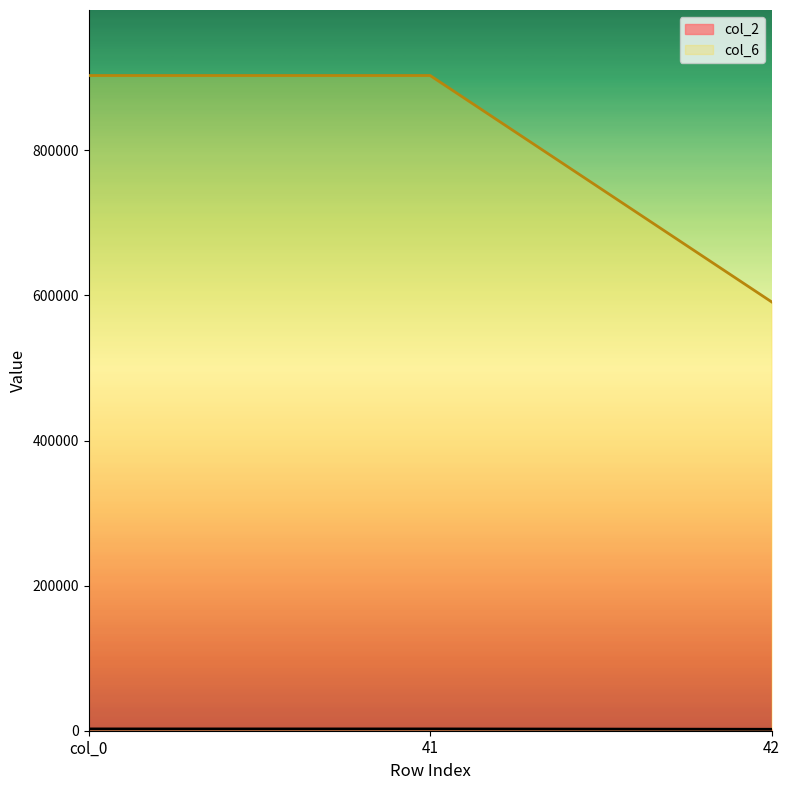

What is the difference between the maximum and minimum values in the col_6 series?

312000